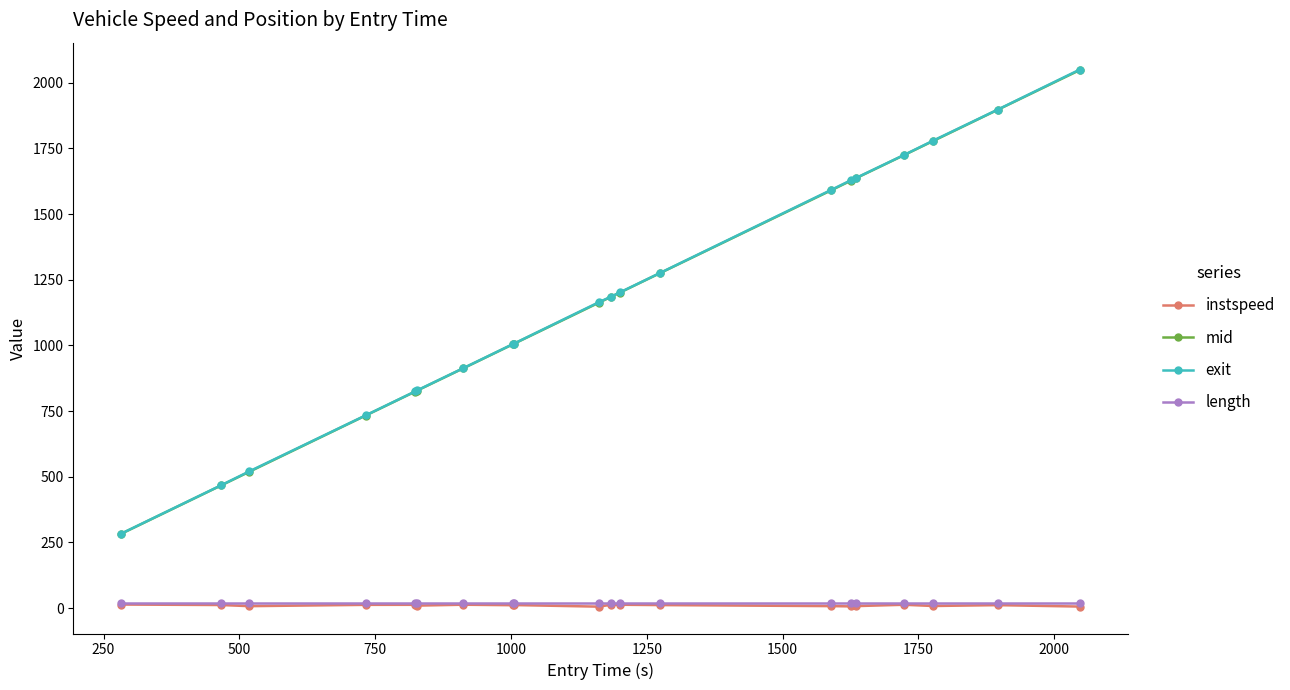

Which series has the widest spread of values?

exit